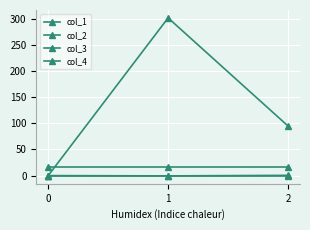

Count the number of data series in this chart.

4